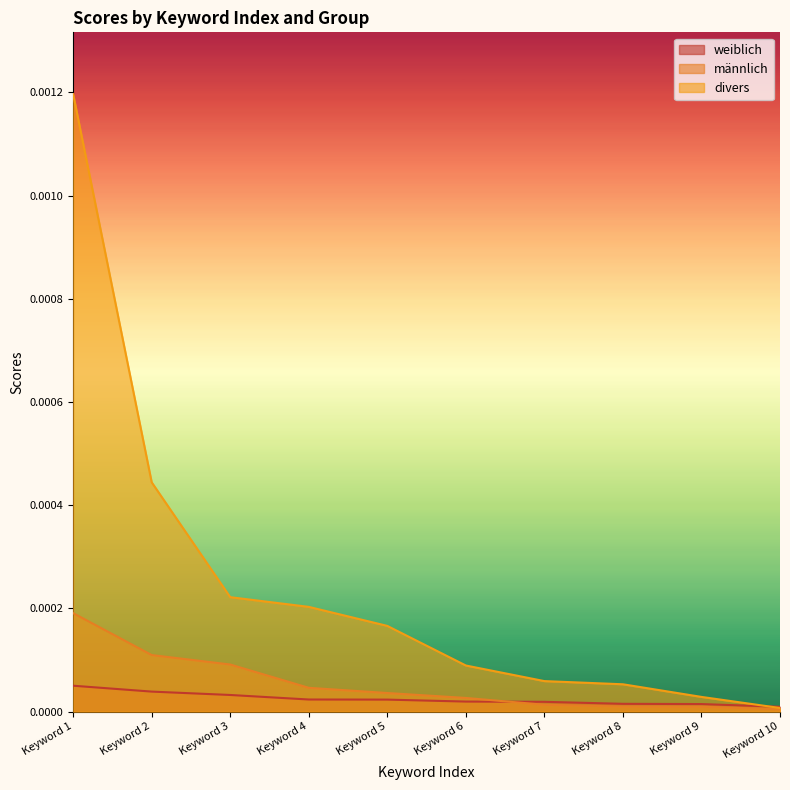

At which category is the sum across all series the highest?

Keyword 1